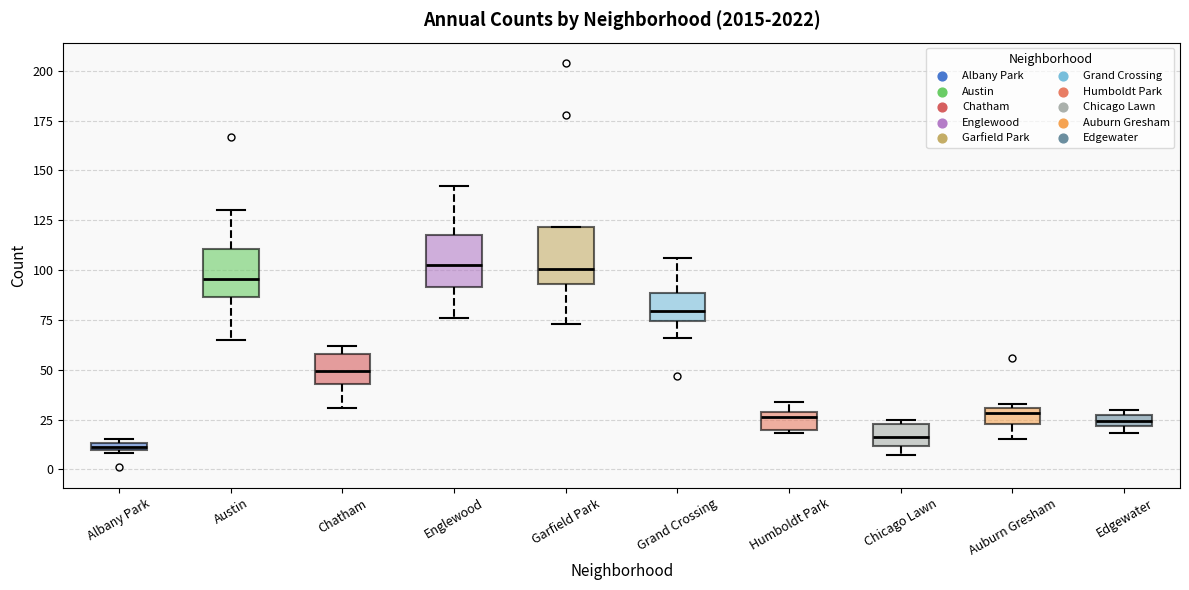

Where is the upper edge of the box for Auburn Gresham on the y-axis? The values are not printed on the chart, so give them approximately, as read against the axis.

30